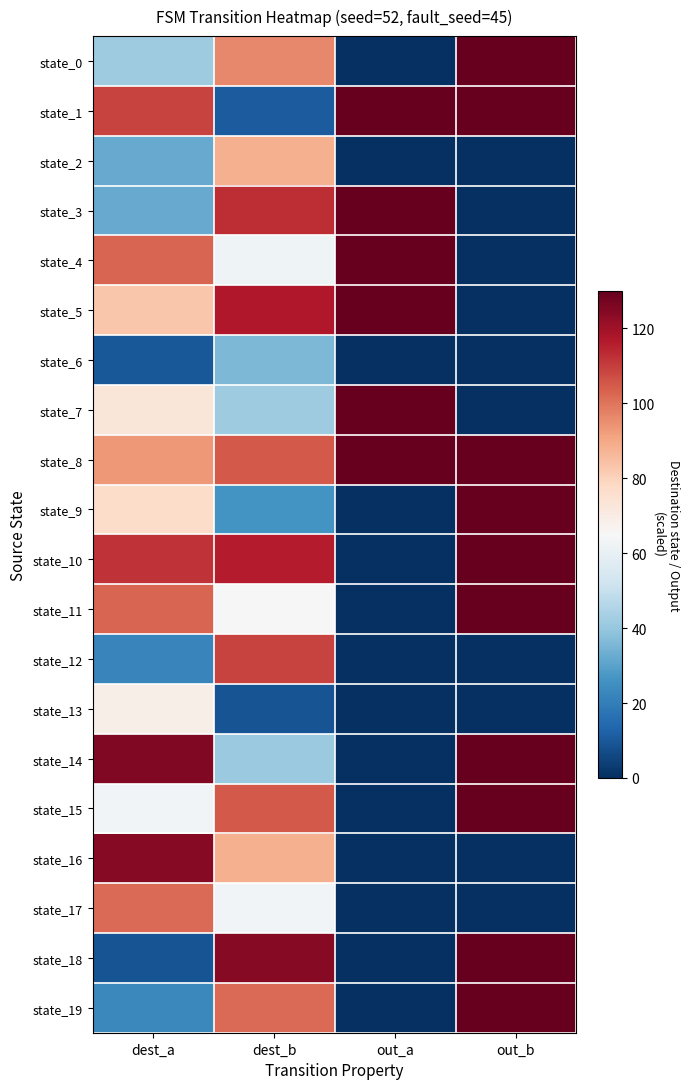

Reading right to left, transcribe all the data shown in this chart.

state_0: out_b=130	out_a=0	dest_b=96	dest_a=42
state_1: out_b=130	out_a=130	dest_b=11	dest_a=109
state_2: out_b=0	out_a=0	dest_b=88	dest_a=32
state_3: out_b=0	out_a=130	dest_b=113	dest_a=32
state_4: out_b=0	out_a=130	dest_b=62	dest_a=103
state_5: out_b=0	out_a=130	dest_b=117	dest_a=83
state_6: out_b=0	out_a=0	dest_b=36	dest_a=10
state_7: out_b=0	out_a=130	dest_b=42	dest_a=73
state_8: out_b=130	out_a=130	dest_b=105	dest_a=93
state_9: out_b=130	out_a=0	dest_b=26	dest_a=77
state_10: out_b=130	out_a=0	dest_b=116	dest_a=112
state_11: out_b=130	out_a=0	dest_b=65	dest_a=103
state_12: out_b=0	out_a=0	dest_b=109	dest_a=22
state_13: out_b=0	out_a=0	dest_b=9	dest_a=69
state_14: out_b=130	out_a=0	dest_b=41	dest_a=125
state_15: out_b=130	out_a=0	dest_b=105	dest_a=63
state_16: out_b=0	out_a=0	dest_b=88	dest_a=124
state_17: out_b=0	out_a=0	dest_b=63	dest_a=102
state_18: out_b=130	out_a=0	dest_b=124	dest_a=9
state_19: out_b=130	out_a=0	dest_b=102	dest_a=23